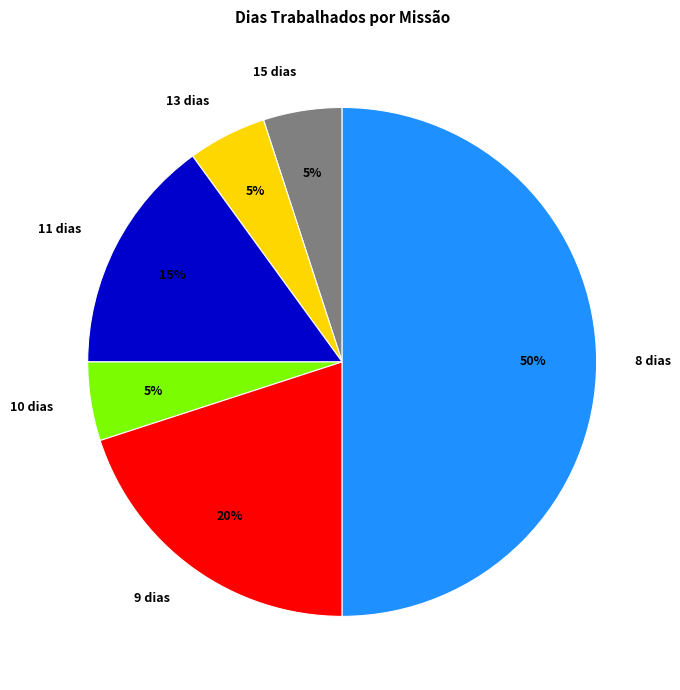

Is 13 dias the majority of the pie?

No